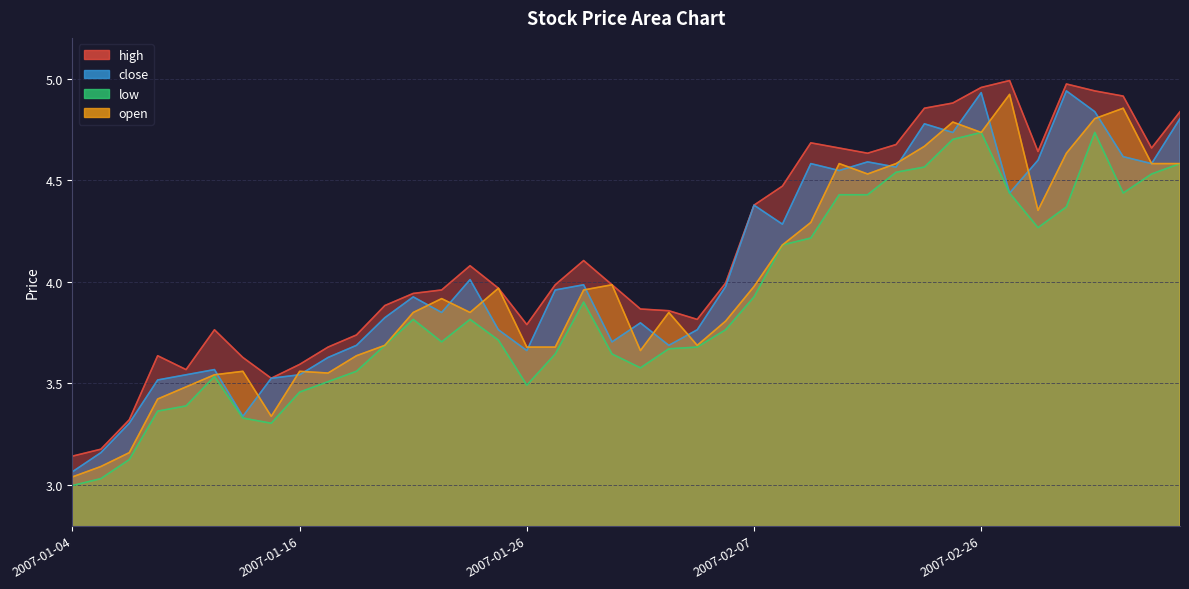

Is the value of close at 2007-02-05 greater than the value of low at 2007-02-12?

No